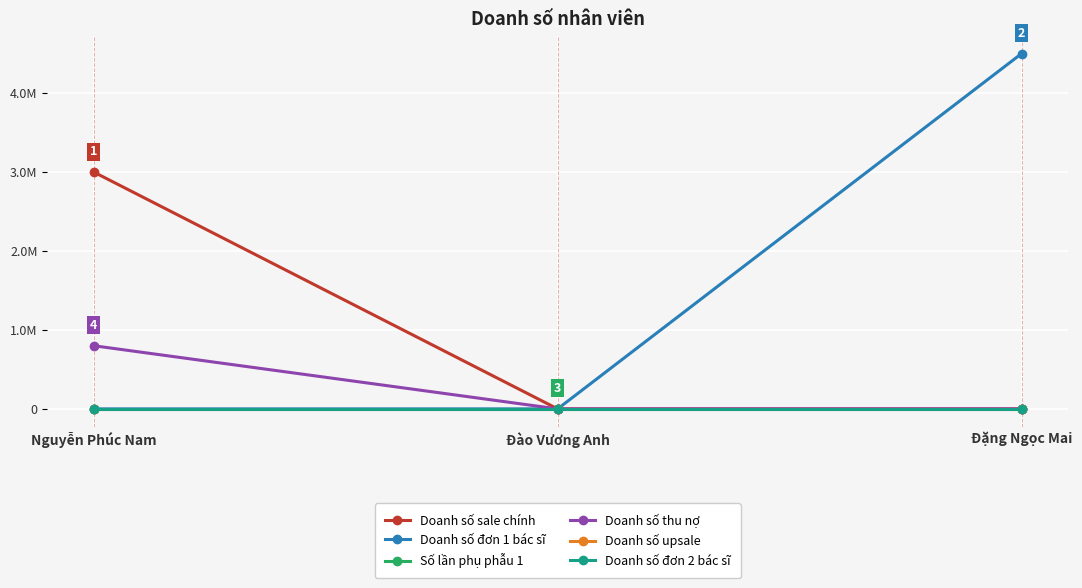

Does the chart have visible grid lines?

Yes